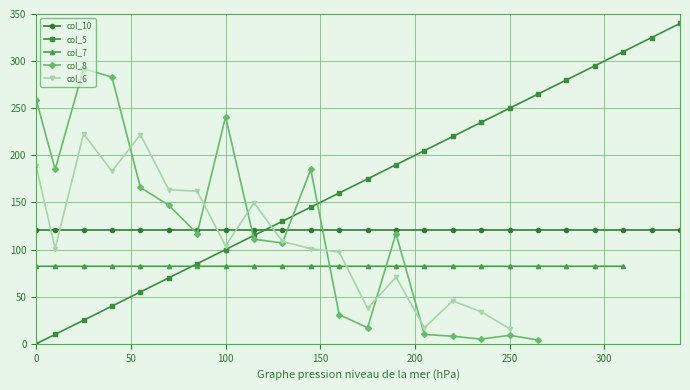

What is the highest value of the col_10 series?

120.6